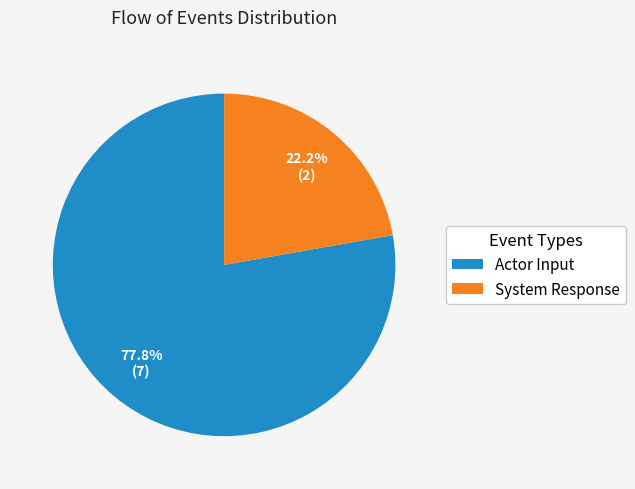

What is the ratio of the value at System Response to the value at Actor Input?

0.3